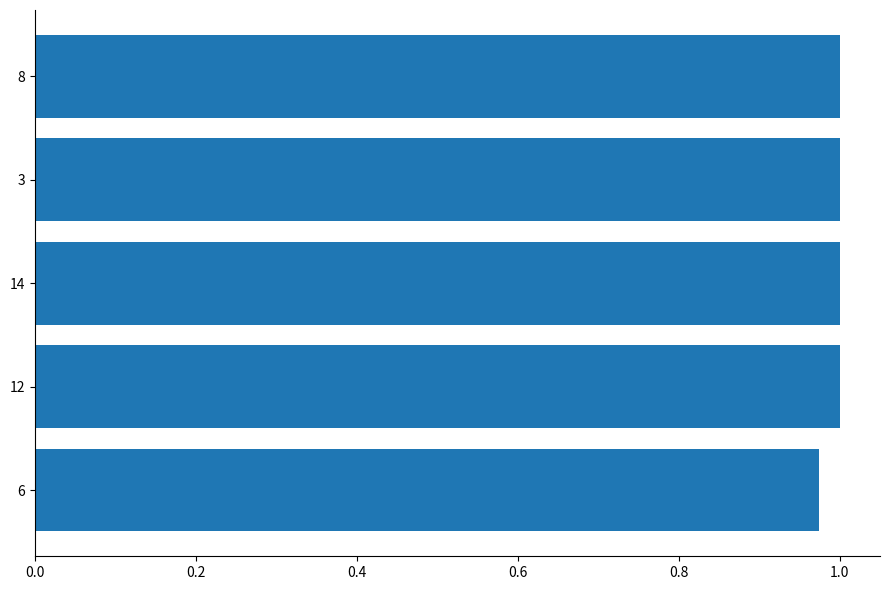

The chart shows a value of 1.7 at 6. True or false?

False